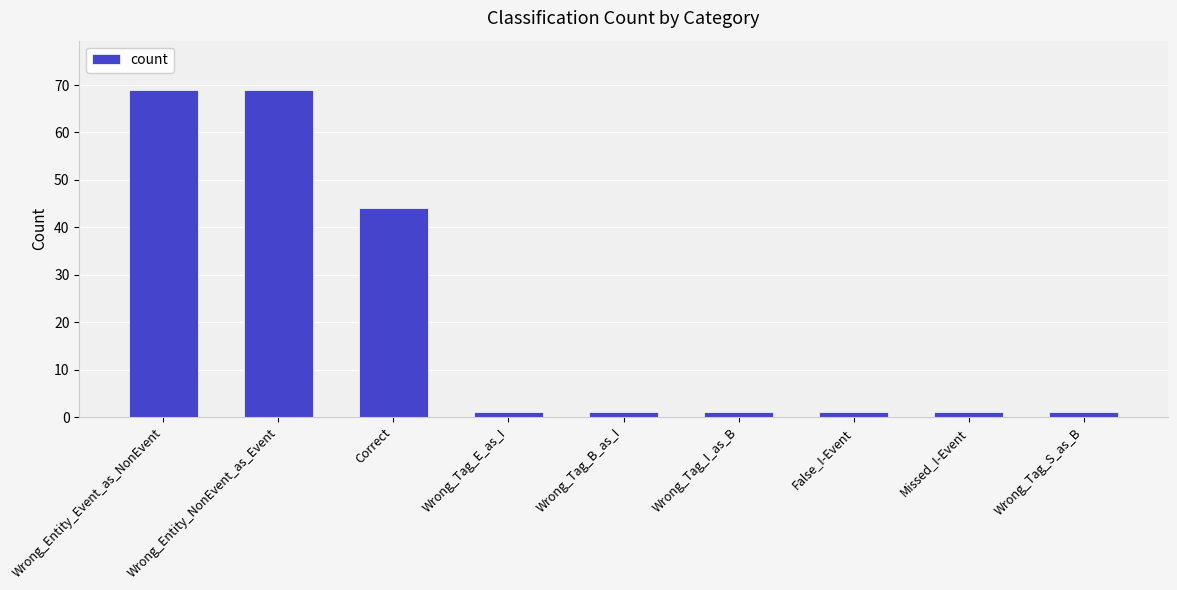

What is the sum of all values?

188